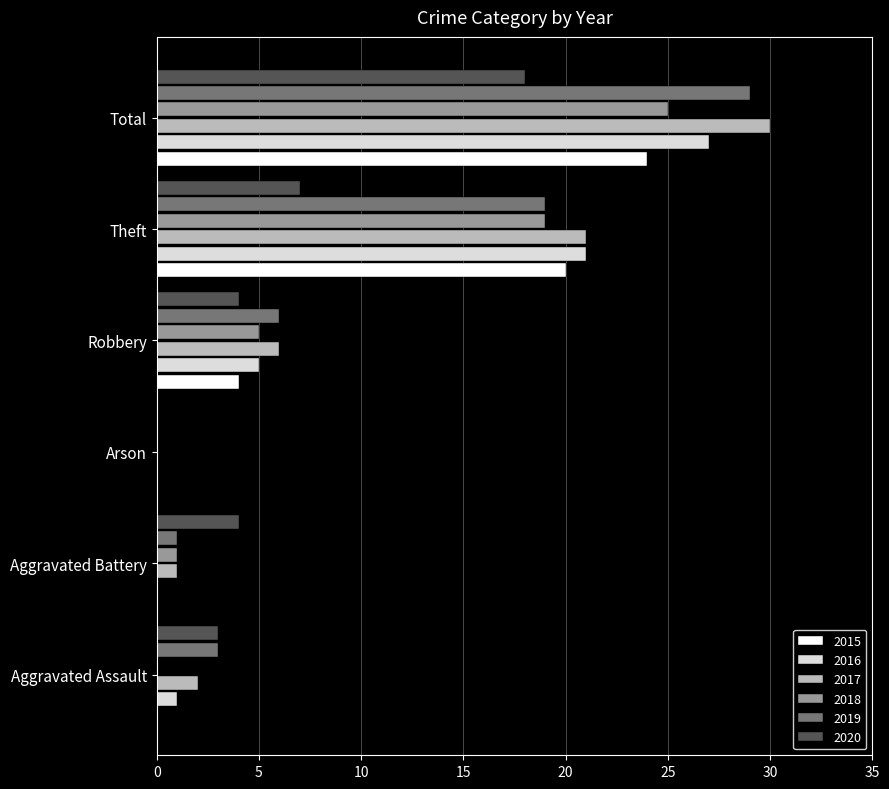

What is the sum of all 2017 values?

60